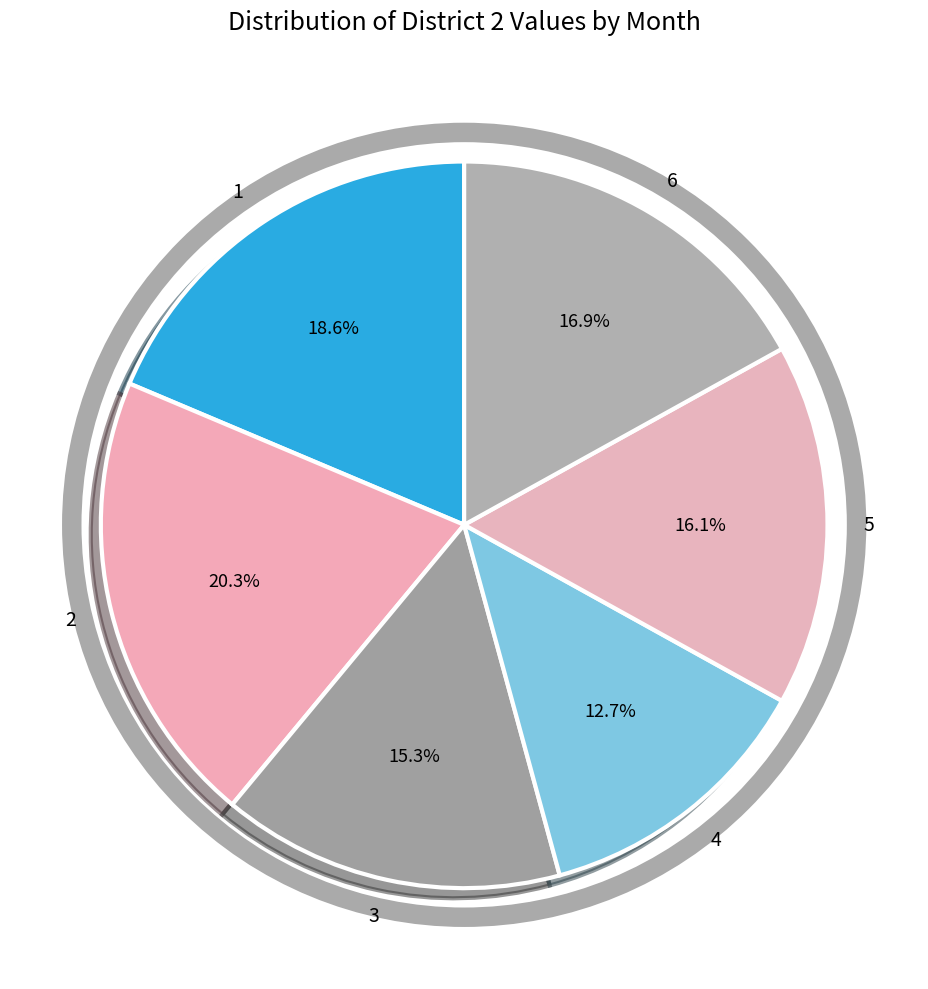

Count the number of slices in the pie.

6